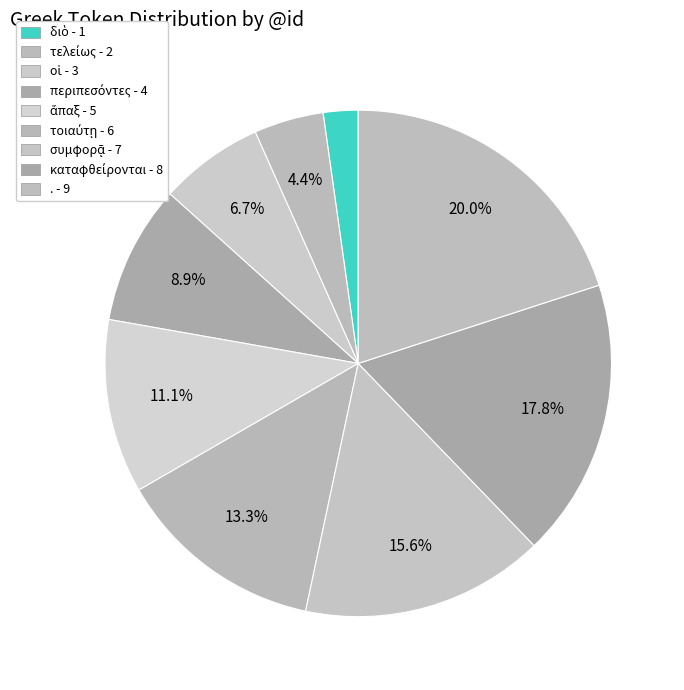

True or false: καταφθείρονται accounts for 27% of the total.

False